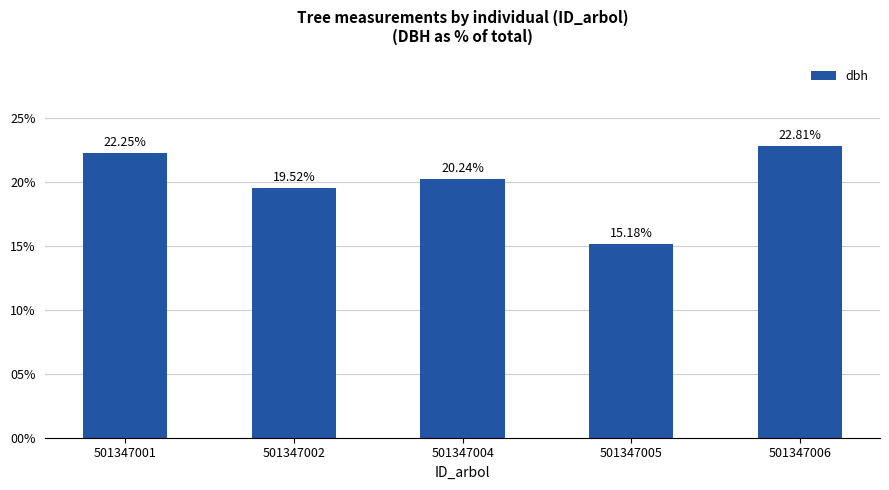

List the labels in order of value, largest first.

501347006, 501347001, 501347004, 501347002, 501347005